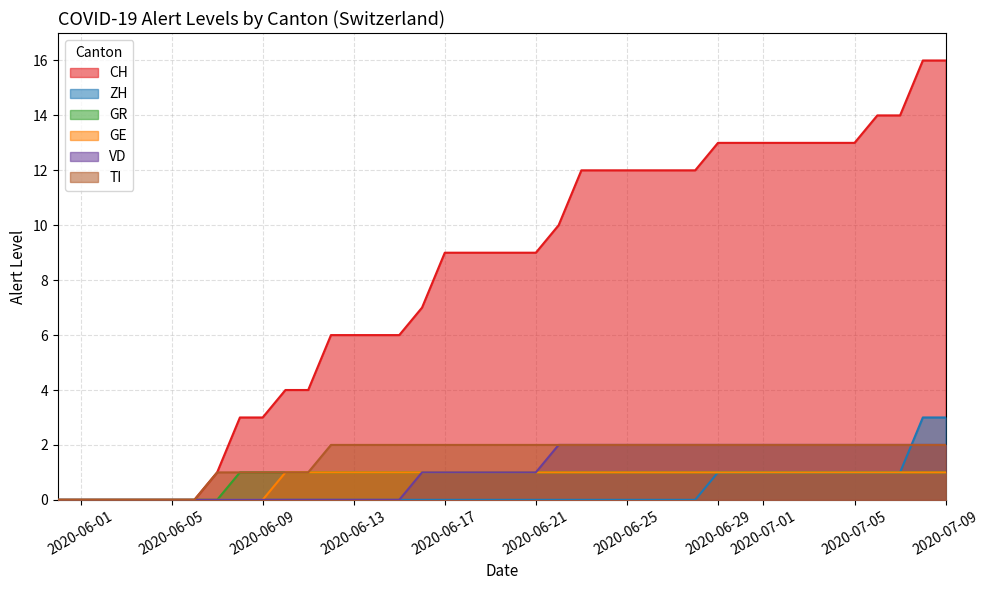

True or false: GE has a value of 1 at 2020-08-02.

False